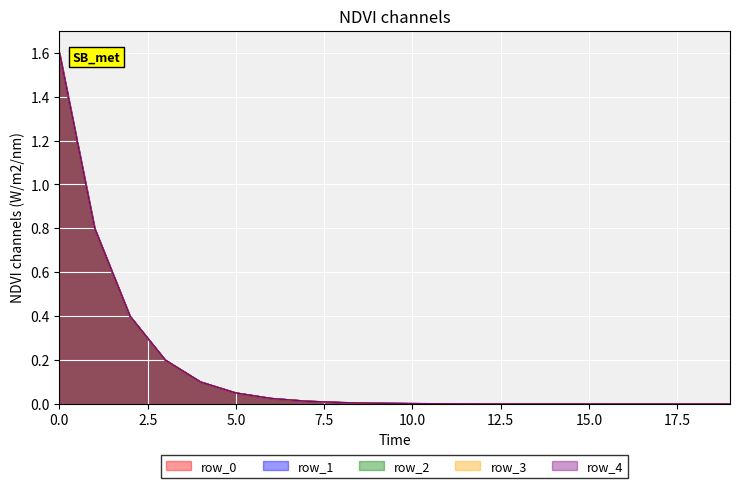

Rank the series at 16 from lowest to highest value.

row_3, row_1, row_4, row_0, row_2